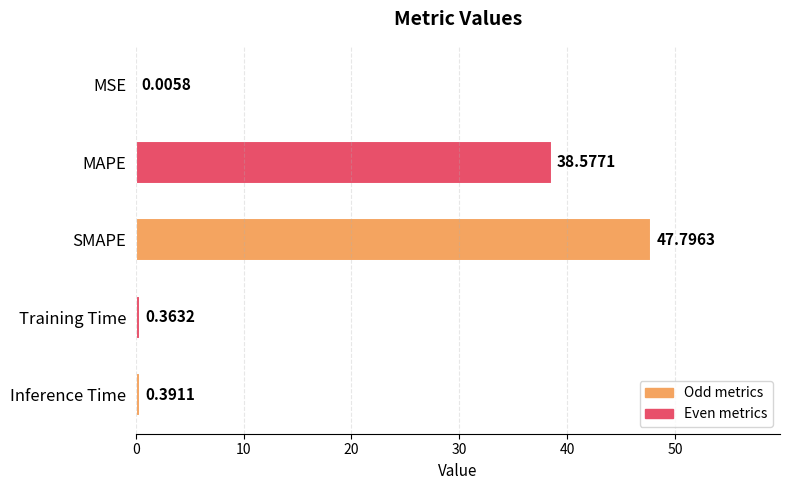

At which label is the value closest to 23?

MAPE